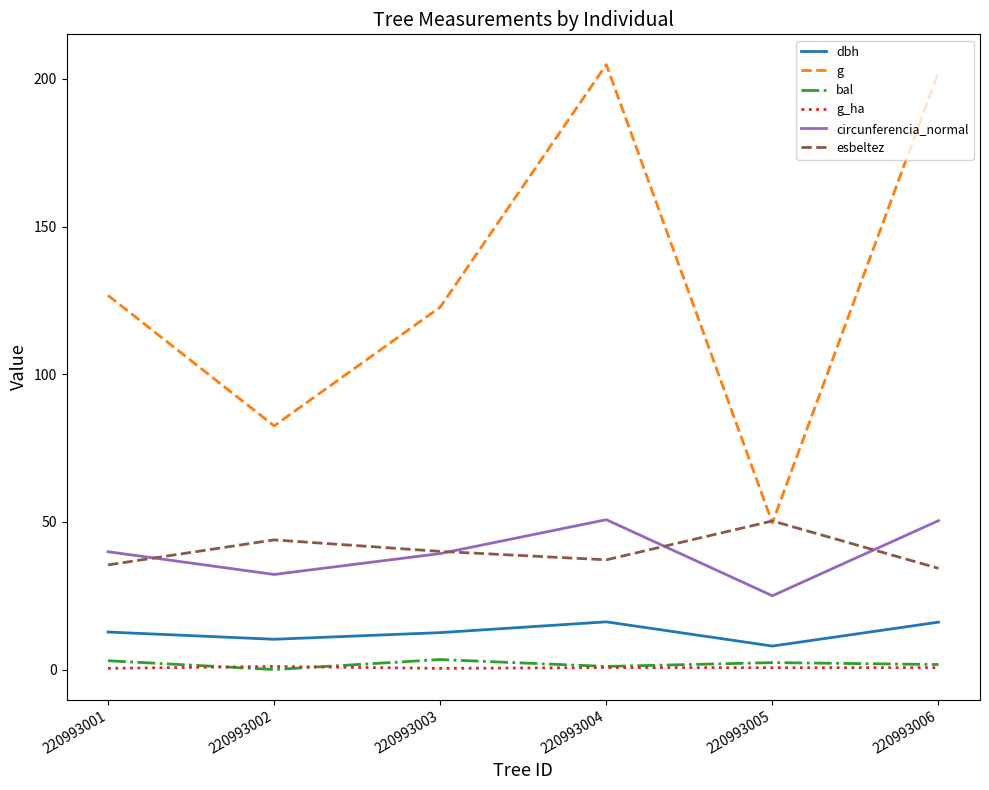

What is the sum of the esbeltez values at 220993003 and 220993004?

77.2